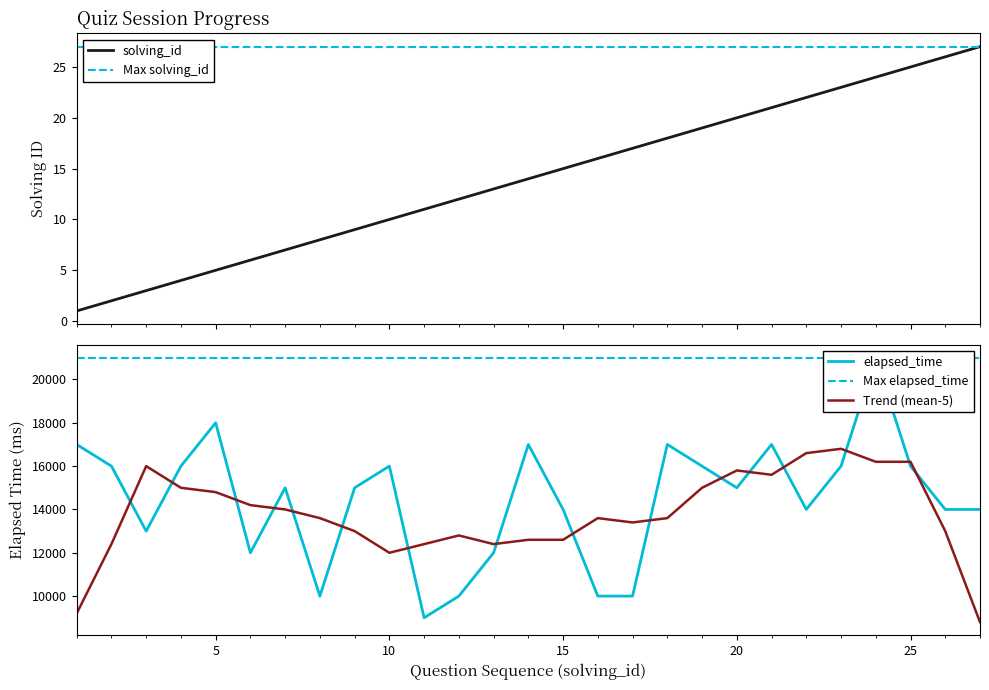

The solving_id series shows 1 at 6. True or false?

False